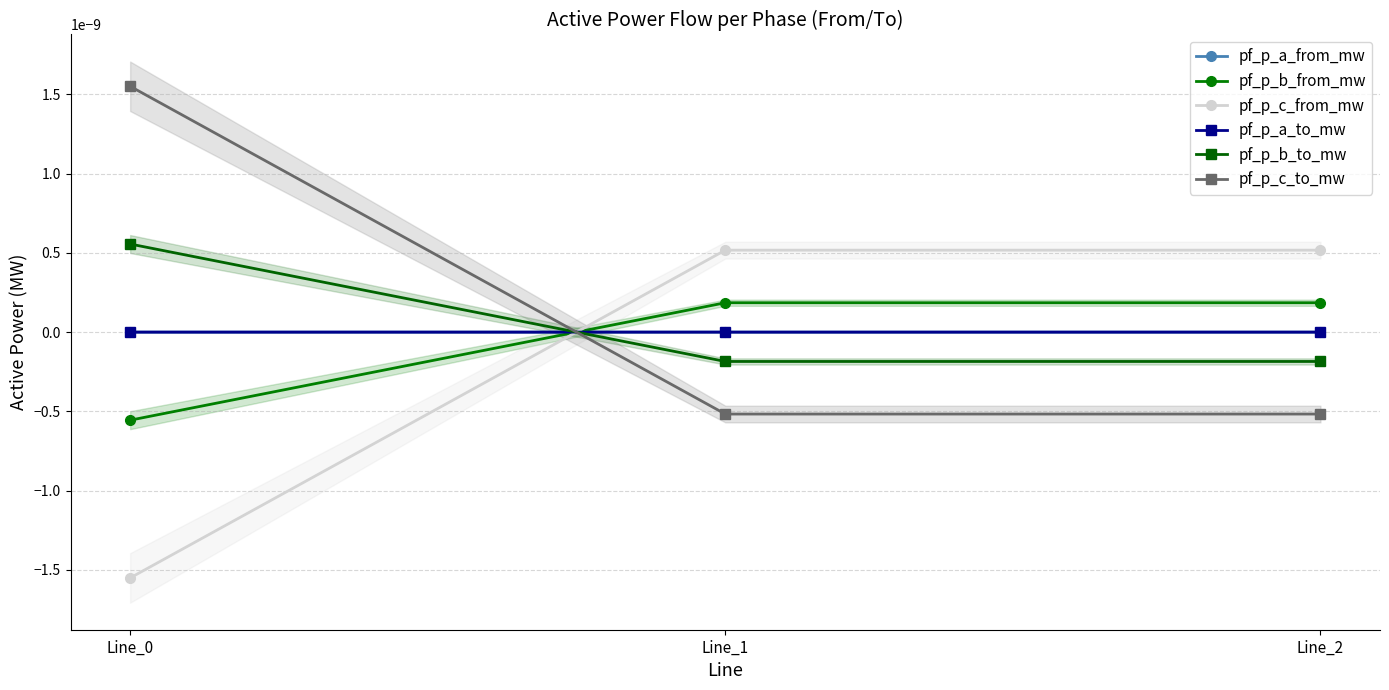

How many negative values does the pf_p_a_to_mw series have?

2